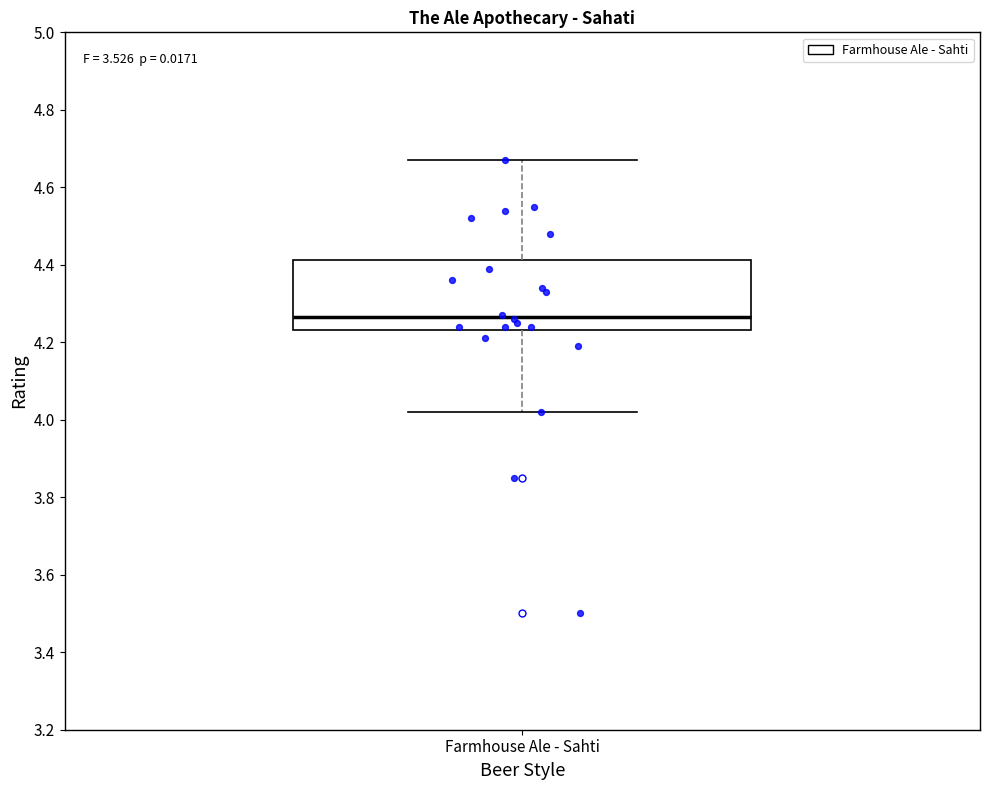

Where is the upper edge of the box for Farmhouse Ale - Sahti on the y-axis? The values are not printed on the chart, so give them approximately, as read against the axis.

4.42